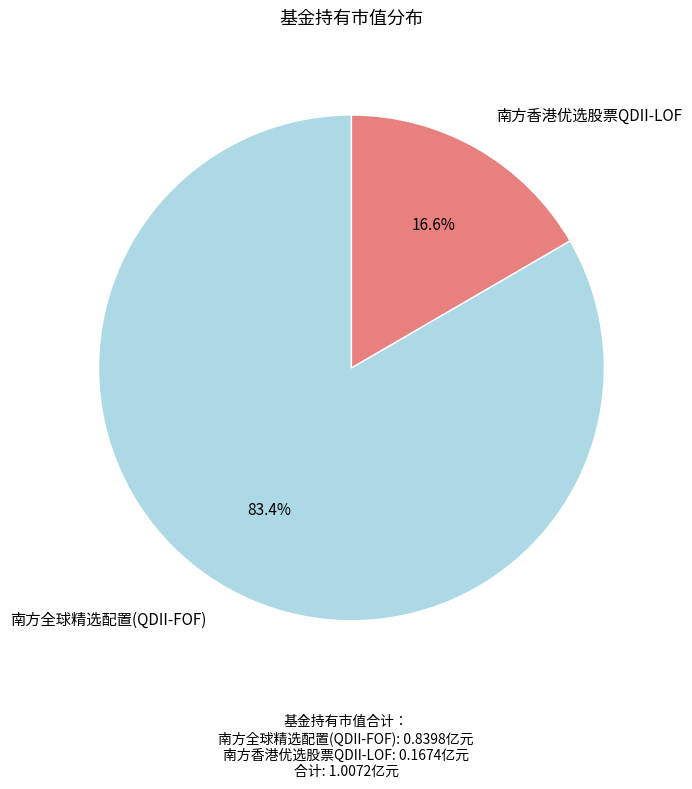

What is the total percentage of 南方香港优选股票QDII-LOF and 南方全球精选配置(QDII-FOF)?

100.0%